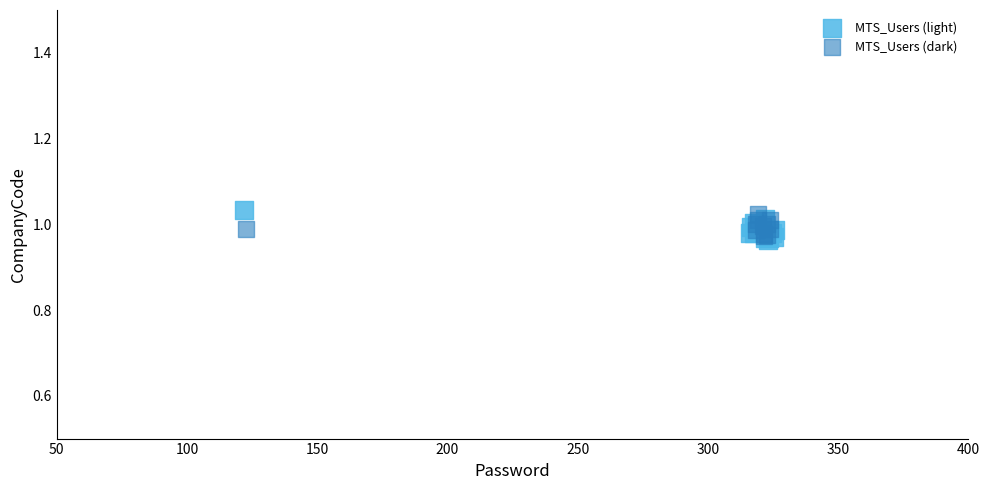

What are all the series names shown in the legend?

MTS_Users (light), MTS_Users (dark)